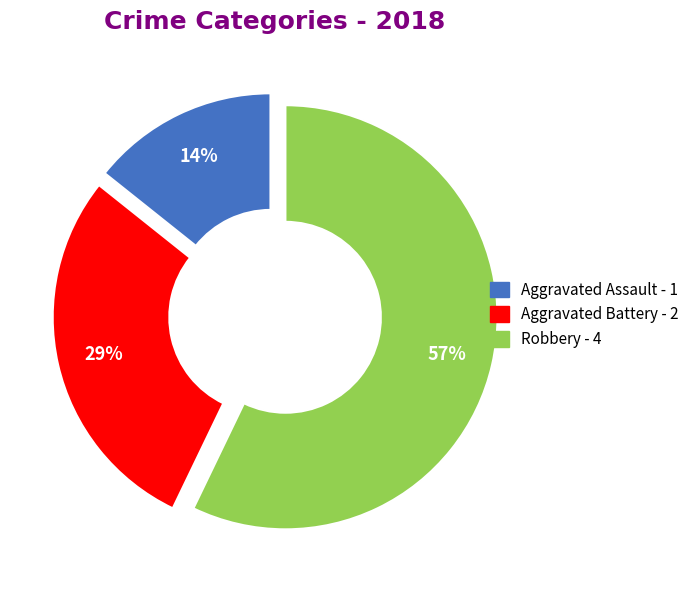

Which has a higher value, Aggravated Battery or Robbery?

Robbery